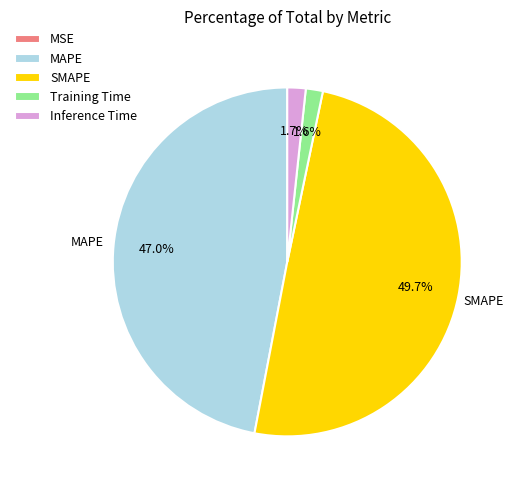

What percentage is the Inference Time slice, to the nearest percent?

2%